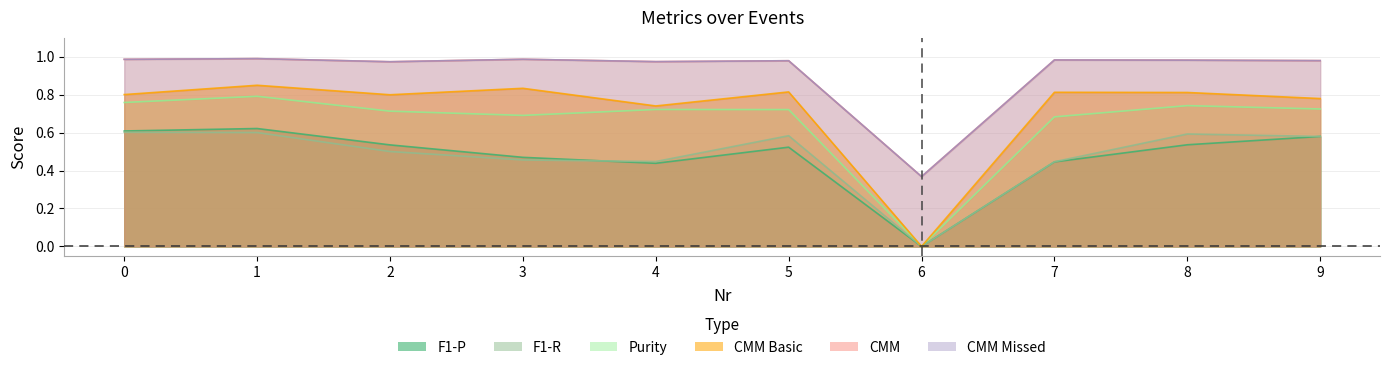

Reading left to right, extract all data points from this chart.

F1-P: 0.6	0.6	0.5	0.5	0.4	0.5	0.0	0.4	0.5	0.6
F1-R: 0.6	0.6	0.5	0.5	0.4	0.6	0.0	0.4	0.6	0.6
Purity: 0.8	0.8	0.7	0.7	0.7	0.7	0.0	0.7	0.7	0.7
CMM: 1.0	1.0	1.0	1.0	1.0	1.0	0.4	1.0	1.0	1.0
CMM Basic: 0.8	0.8	0.8	0.8	0.7	0.8	0.0	0.8	0.8	0.8
CMM Missed: 1.0	1.0	1.0	1.0	1.0	1.0	0.4	1.0	1.0	1.0